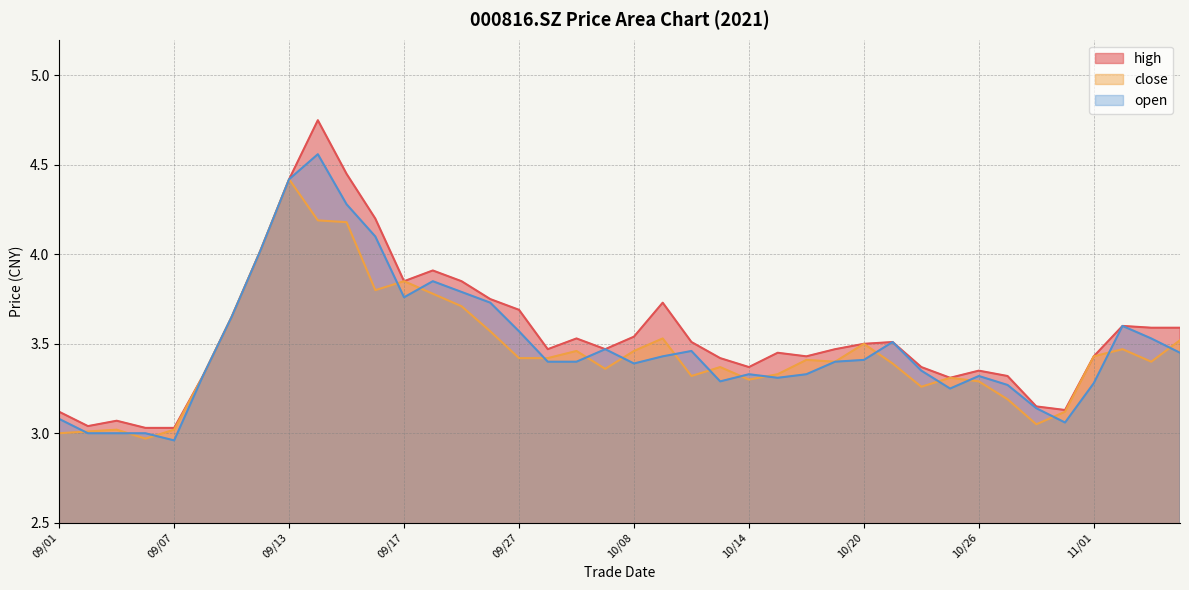

List the series in order of their overall mean, lowest first.

close, open, high